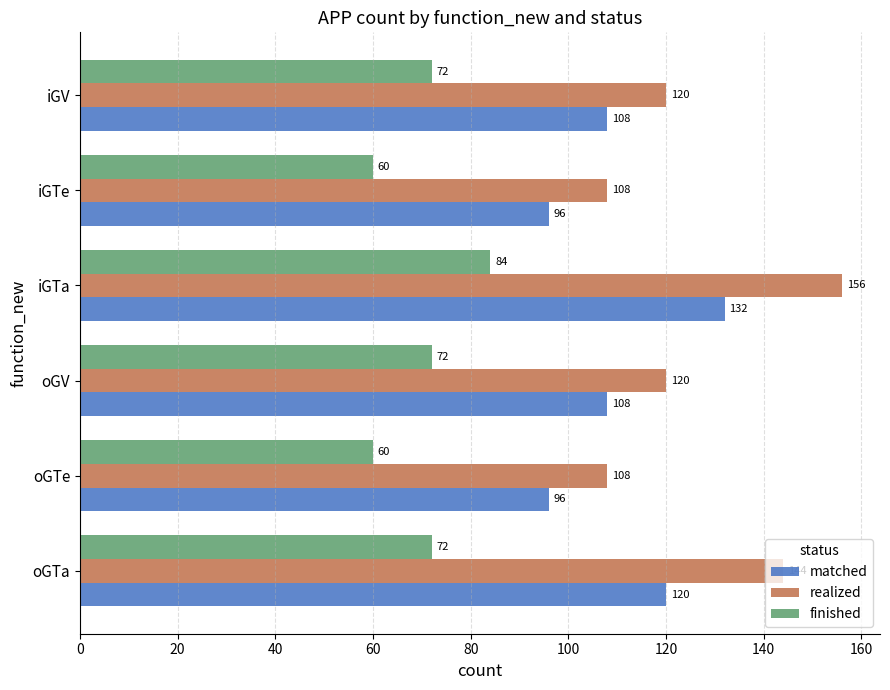

What is the highest value of the realized series?

156